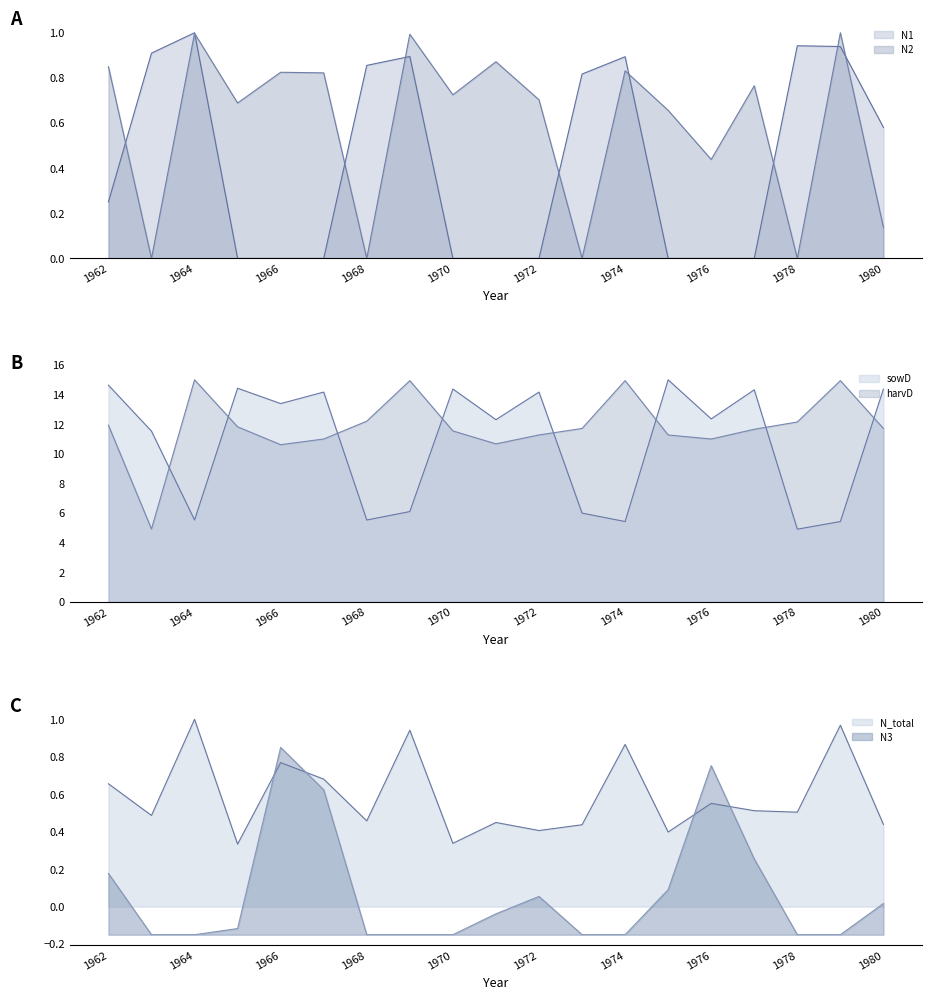

At which category does N2 reach its first local peak?

1964